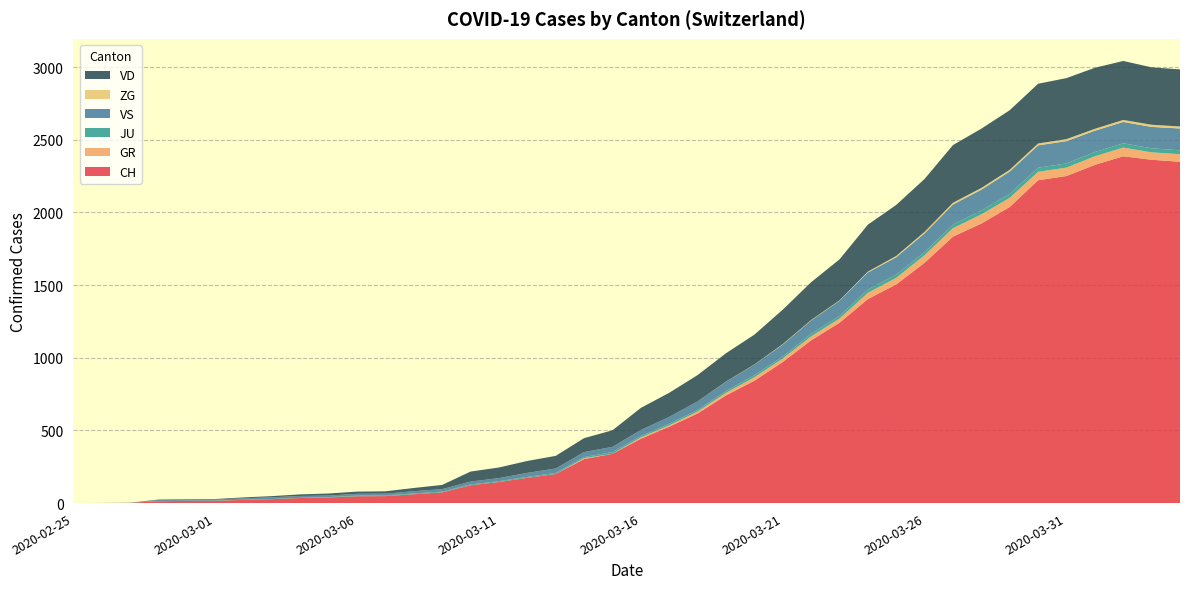

Reading left to right, transcribe all the data shown in this chart.

CH: 2020-02-25=0	2020-02-26=1	2020-02-27=2	2020-02-28=13	2020-02-29=15	2020-03-01=16	2020-03-02=22	2020-03-03=27	2020-03-04=35	2020-03-05=39	2020-03-06=47	2020-03-07=48	2020-03-08=61	2020-03-09=74	2020-03-10=123	2020-03-11=145	2020-03-12=174	2020-03-13=200	2020-03-14=303	2020-03-15=339	2020-03-16=443	2020-03-17=526	2020-03-18=617	2020-03-19=741	2020-03-20=842	2020-03-21=971	2020-03-22=1120	2020-03-23=1241	2020-03-24=1404	2020-03-25=1505	2020-03-26=1654	2020-03-27=1834	2020-03-28=1924	2020-03-29=2038	2020-03-30=2222	2020-03-31=2251	2020-04-01=2328	2020-04-02=2387	2020-04-03=2363	2020-04-04=2349
GR: 2020-02-25=0	2020-02-26=0	2020-02-27=0	2020-02-28=0	2020-02-29=0	2020-03-01=0	2020-03-02=0	2020-03-03=0	2020-03-04=0	2020-03-05=0	2020-03-06=0	2020-03-07=0	2020-03-08=0	2020-03-09=0	2020-03-10=0	2020-03-11=0	2020-03-12=0	2020-03-13=0	2020-03-14=6	2020-03-15=0	2020-03-16=9	2020-03-17=9	2020-03-18=13	2020-03-19=18	2020-03-20=24	2020-03-21=24	2020-03-22=27	2020-03-23=29	2020-03-24=43	2020-03-25=45	2020-03-26=52	2020-03-27=58	2020-03-28=63	2020-03-29=63	2020-03-30=58	2020-03-31=58	2020-04-01=59	2020-04-02=60	2020-04-03=51	2020-04-04=52
JU: 2020-02-25=0	2020-02-26=0	2020-02-27=1	2020-02-28=1	2020-02-29=1	2020-03-01=1	2020-03-02=1	2020-03-03=1	2020-03-04=1	2020-03-05=2	2020-03-06=5	2020-03-07=5	2020-03-08=5	2020-03-09=5	2020-03-10=5	2020-03-11=6	2020-03-12=6	2020-03-13=8	2020-03-14=8	2020-03-15=12	2020-03-16=9	2020-03-17=11	2020-03-18=11	2020-03-19=12	2020-03-20=14	2020-03-21=13	2020-03-22=18	2020-03-23=18	2020-03-24=22	2020-03-25=23	2020-03-26=22	2020-03-27=25	2020-03-28=27	2020-03-29=28	2020-03-30=28	2020-03-31=29	2020-04-01=29	2020-04-02=29	2020-04-03=28	2020-04-04=27
VS: 2020-02-25=0	2020-02-26=0	2020-02-27=0	2020-02-28=6	2020-02-29=6	2020-03-01=7	2020-03-02=10	2020-03-03=12	2020-03-04=13	2020-03-05=11	2020-03-06=12	2020-03-07=12	2020-03-08=16	2020-03-09=17	2020-03-10=20	2020-03-11=21	2020-03-12=28	2020-03-13=30	2020-03-14=34	2020-03-15=36	2020-03-16=42	2020-03-17=47	2020-03-18=59	2020-03-19=64	2020-03-20=73	2020-03-21=83	2020-03-22=92	2020-03-23=104	2020-03-24=118	2020-03-25=119	2020-03-26=129	2020-03-27=138	2020-03-28=143	2020-03-29=153	2020-03-30=154	2020-03-31=153	2020-04-01=147	2020-04-02=147	2020-04-03=147	2020-04-04=150
ZG: 2020-02-25=0	2020-02-26=0	2020-02-27=0	2020-02-28=0	2020-02-29=0	2020-03-01=0	2020-03-02=0	2020-03-03=0	2020-03-04=0	2020-03-05=0	2020-03-06=0	2020-03-07=0	2020-03-08=0	2020-03-09=0	2020-03-10=0	2020-03-11=0	2020-03-12=0	2020-03-13=0	2020-03-14=0	2020-03-15=0	2020-03-16=0	2020-03-17=0	2020-03-18=0	2020-03-19=1	2020-03-20=1	2020-03-21=3	2020-03-22=3	2020-03-23=3	2020-03-24=6	2020-03-25=9	2020-03-26=10	2020-03-27=12	2020-03-28=12	2020-03-29=12	2020-03-30=13	2020-03-31=14	2020-04-01=13	2020-04-02=14	2020-04-03=15	2020-04-04=14
VD: 2020-02-25=0	2020-02-26=0	2020-02-27=0	2020-02-28=4	2020-02-29=4	2020-03-01=4	2020-03-02=6	2020-03-03=8	2020-03-04=11	2020-03-05=14	2020-03-06=15	2020-03-07=16	2020-03-08=22	2020-03-09=29	2020-03-10=69	2020-03-11=73	2020-03-12=82	2020-03-13=87	2020-03-14=96	2020-03-15=114	2020-03-16=152	2020-03-17=166	2020-03-18=181	2020-03-19=195	2020-03-20=205	2020-03-21=237	2020-03-22=260	2020-03-23=282	2020-03-24=323	2020-03-25=351	2020-03-26=364	2020-03-27=397	2020-03-28=408	2020-03-29=410	2020-03-30=411	2020-03-31=420	2020-04-01=420	2020-04-02=406	2020-04-03=395	2020-04-04=393